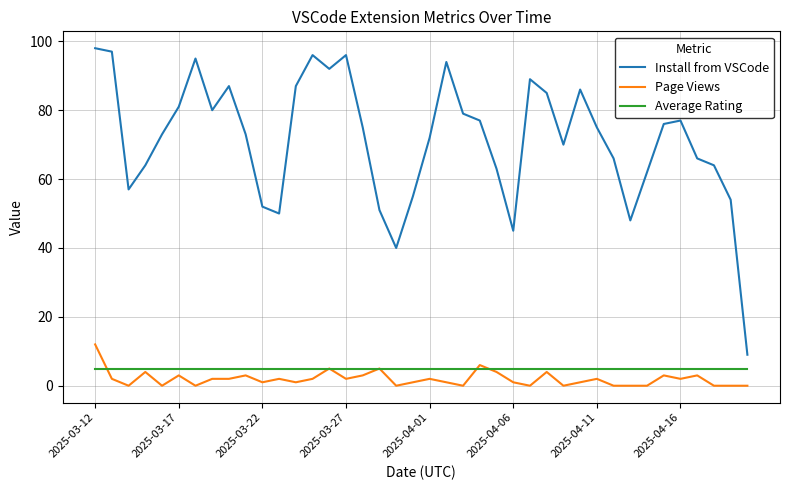

True or false: Install from VSCode and Page Views intersect in this chart.

False